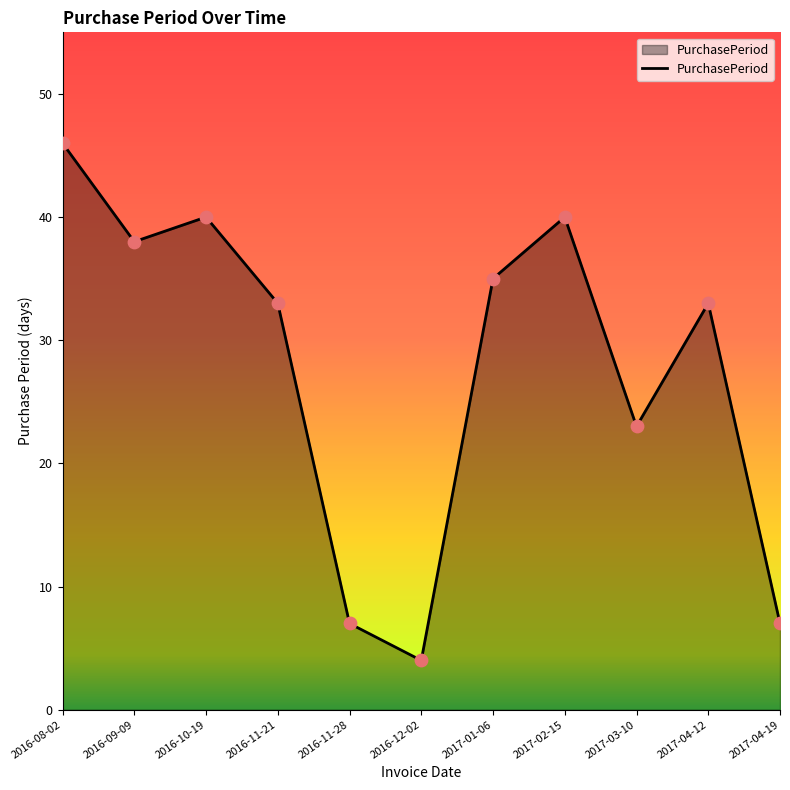

Approximately how many times larger is the value at 2016-09-09 compared to 2016-11-28?

5.4